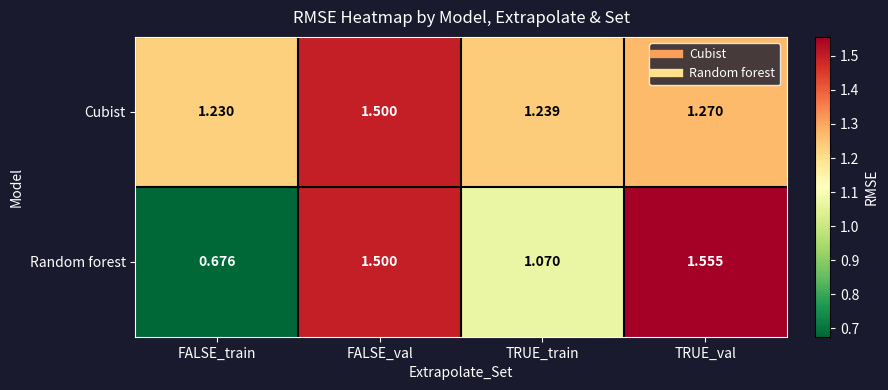

Where does the Random forest series first go above 1?

FALSE_val